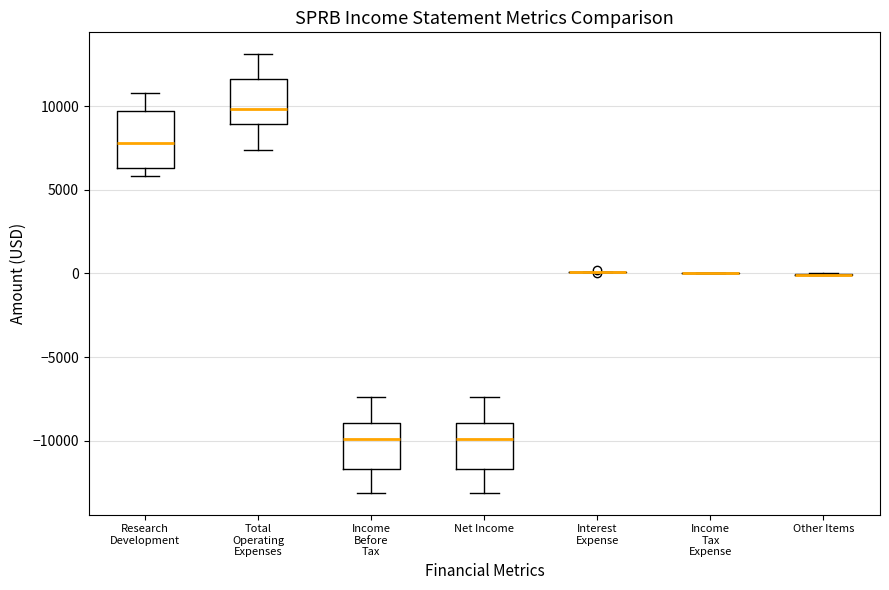

Reading left to right, transcribe this box plot: for each box, give where its median line is, the range the box spans, and where its two whiskers end, as read against the y-axis. The values are not printed on the chart, so give them approximately, as read against the axis.

Research Development: median 8000, box 6500 to 9500, whiskers 6000 to 11000
Total Operating Expenses: median 10000, box 9000 to 11500, whiskers 7500 to 13000
Income Before Tax: median -10000, box -11500 to -9000, whiskers -13000 to -7500
Net Income: median -10000, box -11500 to -9000, whiskers -13000 to -7500
Interest Expense: box collapsed to a line at 0, whiskers 0 to 0
Income Tax Expense: box collapsed to a line at 0, whiskers 0 to 0
Other Items: box collapsed to a line at 0, whiskers 0 to 0